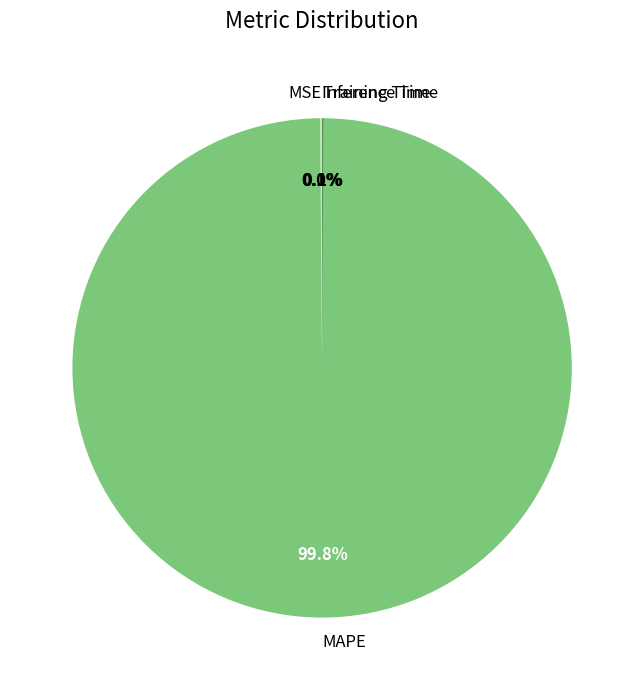

Which slice is the largest?

MAPE